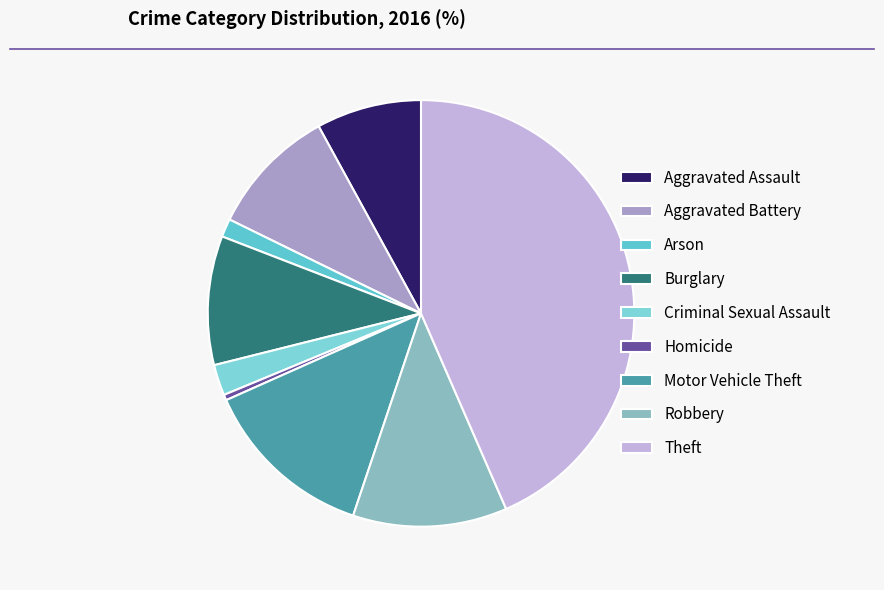

Does any single category account for the majority?

No